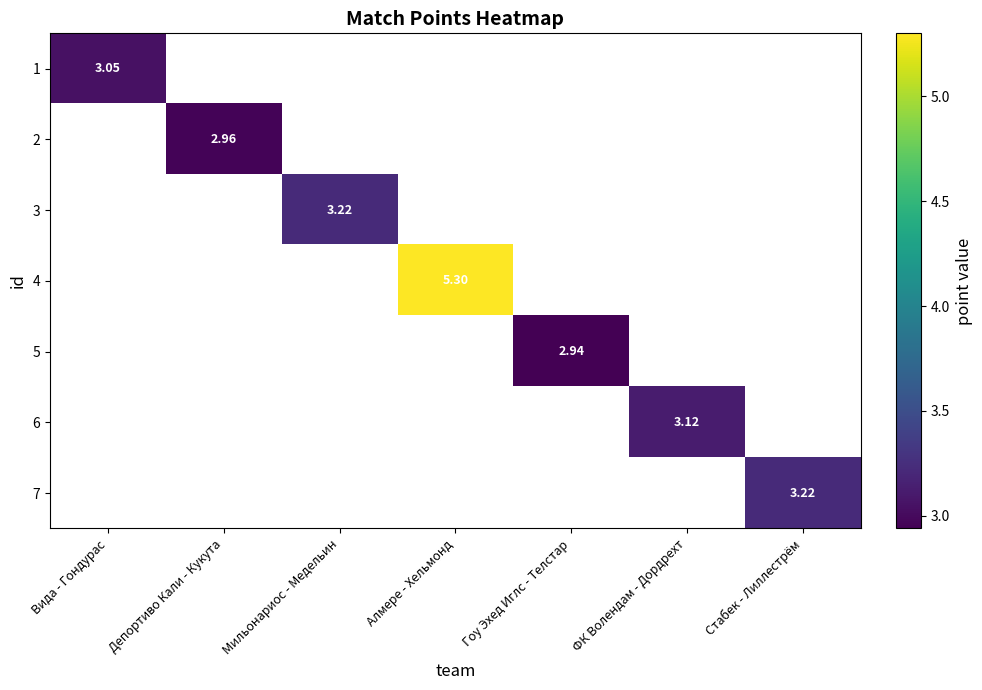

At how many categories does at least one series exceed 4?

1